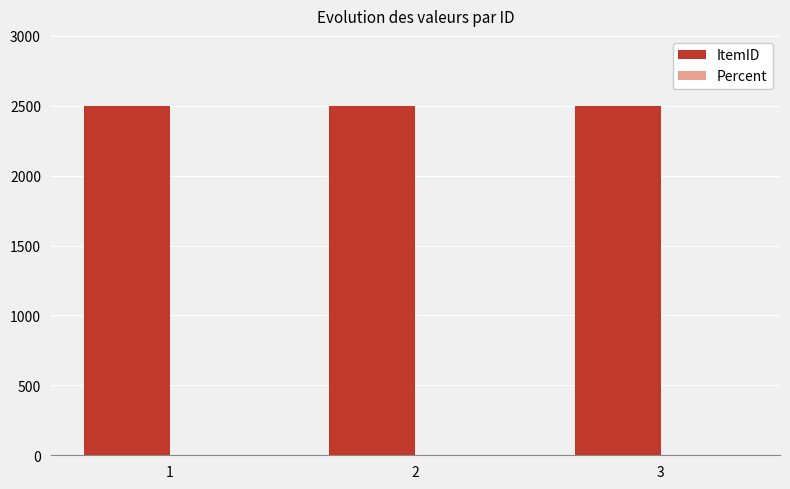

The value of ItemID at 1 is 2500. True or false?

True